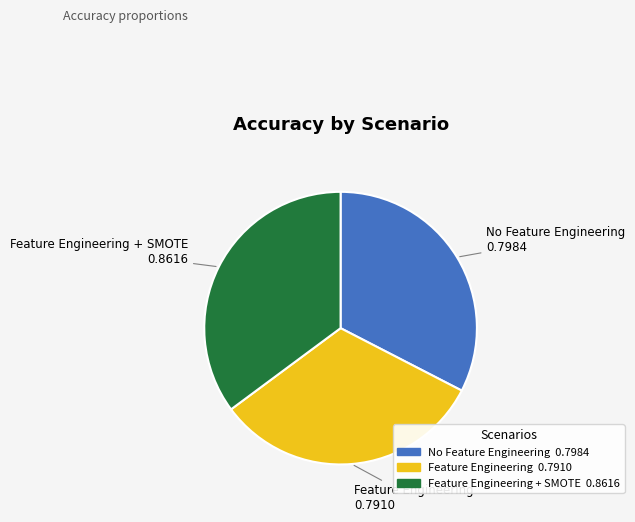

Is there a majority slice in this chart?

No